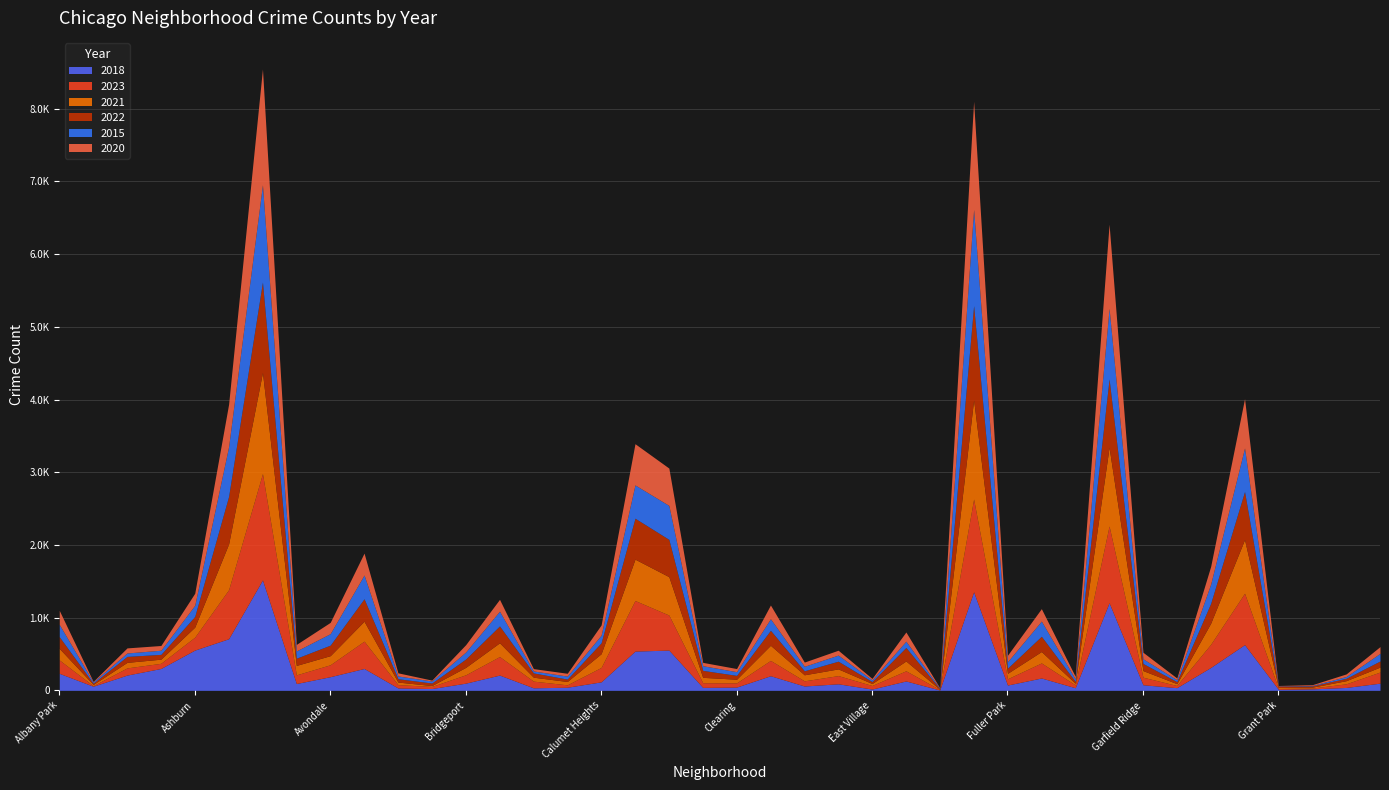

Between Calumet Heights and Garfield Park, which is larger?

Garfield Park